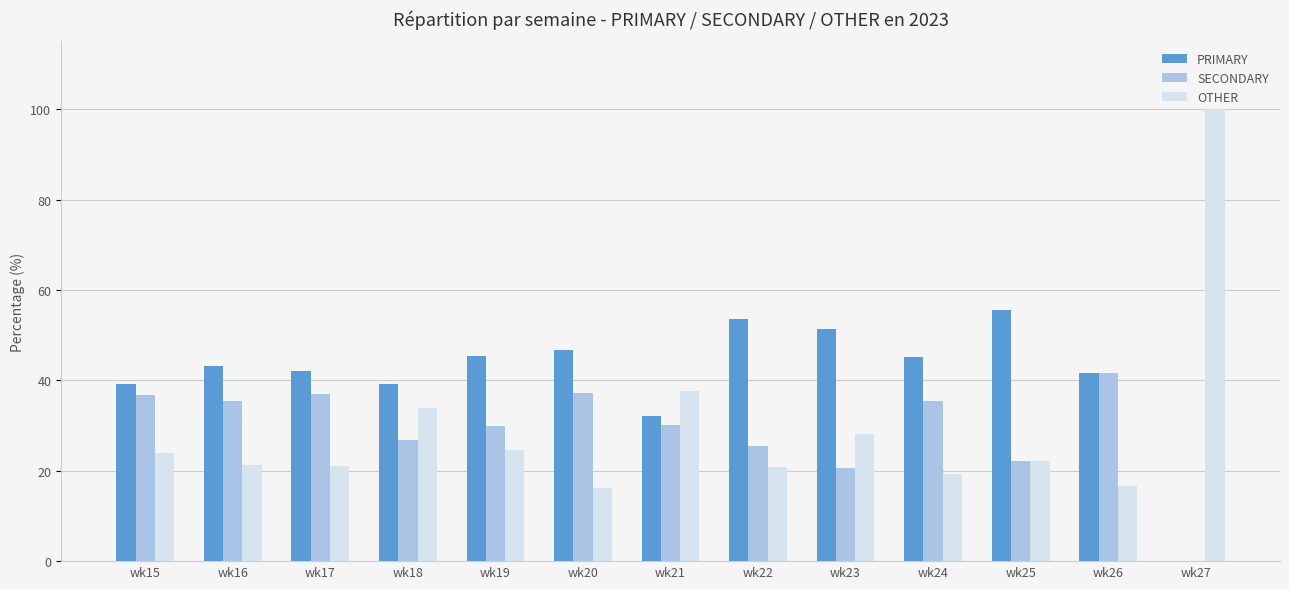

True or false: OTHER has a value of 16.1 at wk20.

True